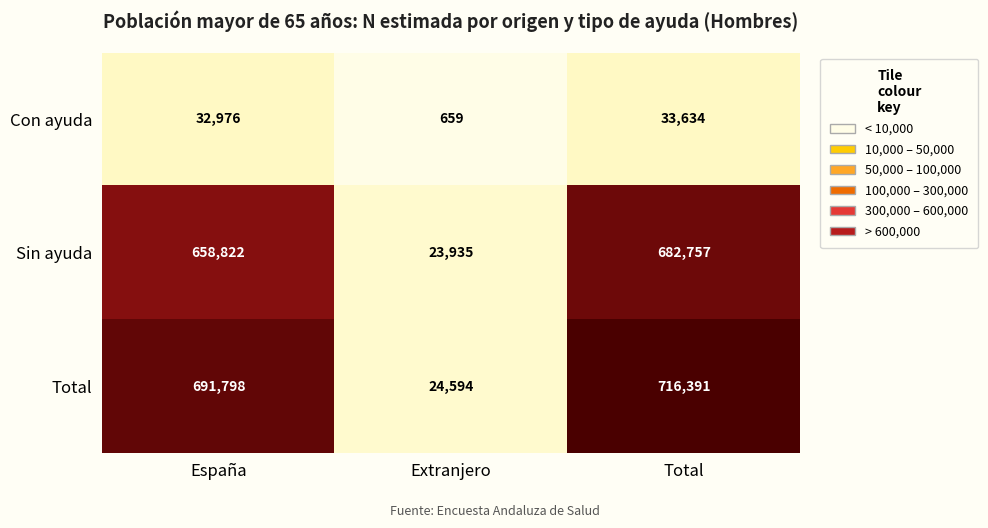

Reading left to right, list all the values displayed in this chart.

Con ayuda: 32976	659	33634
Sin ayuda: 658822	23935	682757
Total: 691798	24594	716391